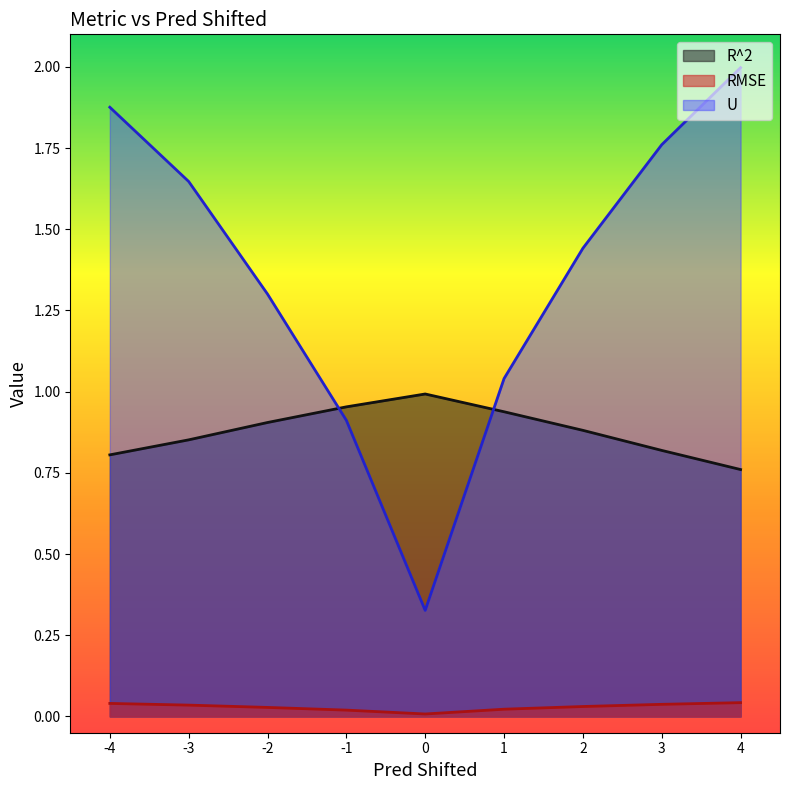

What is the total value across all series at -4?

2.7